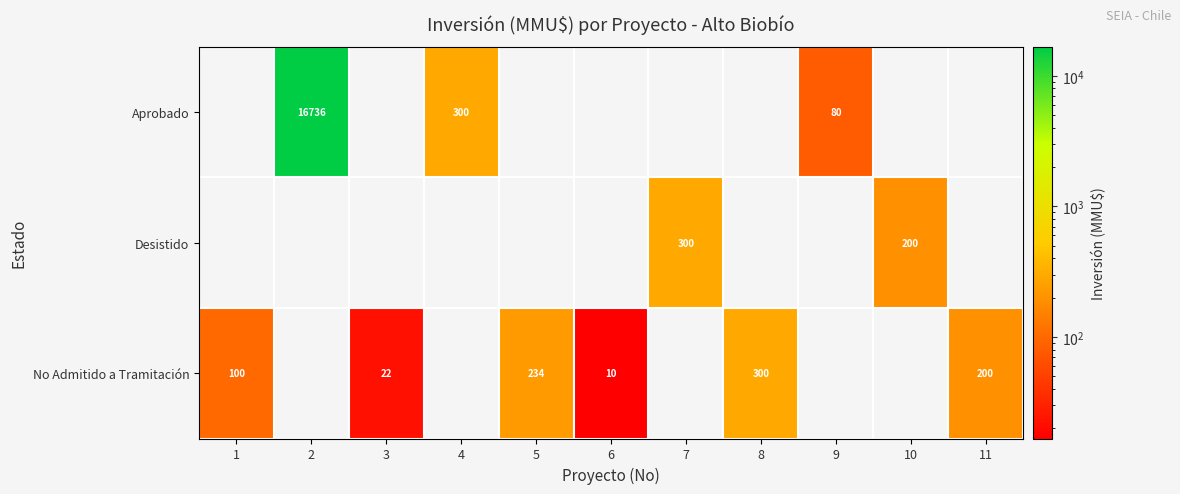

The Desistido series shows 300 at 7. True or false?

True